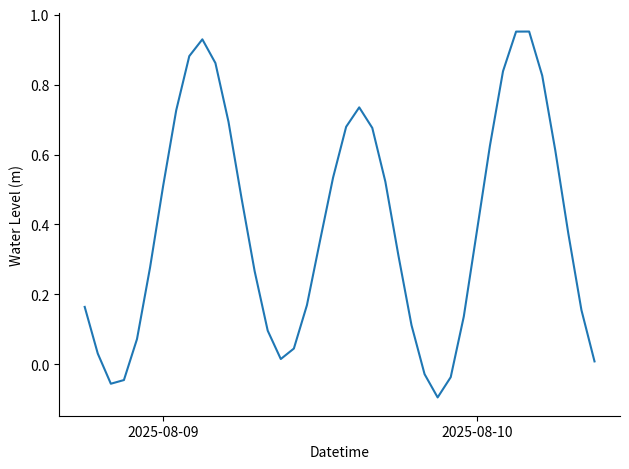

How many lines are shown in the chart?

1